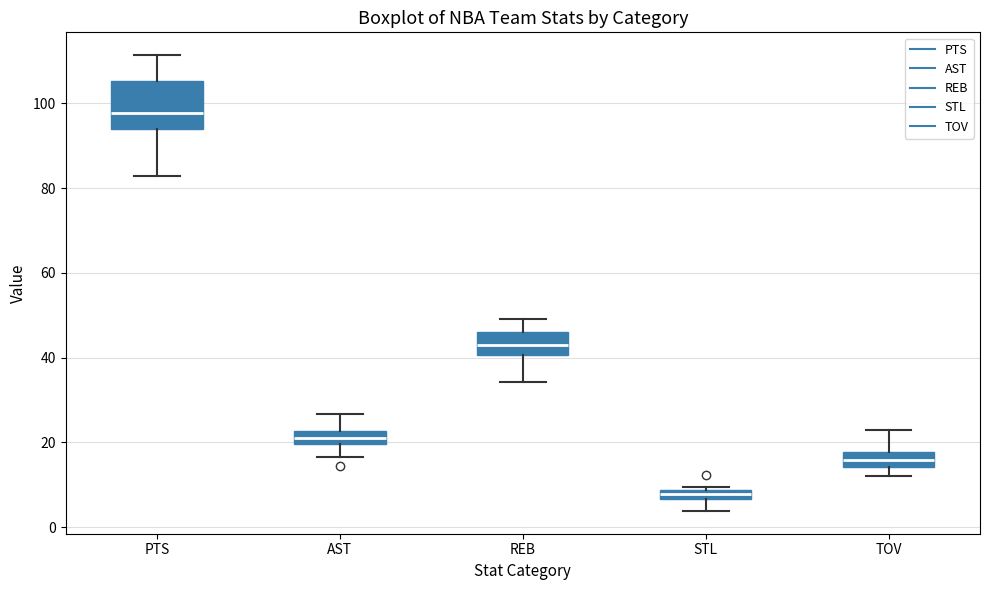

Where is the upper edge of the box for PTS on the y-axis? The values are not printed on the chart, so give them approximately, as read against the axis.

106